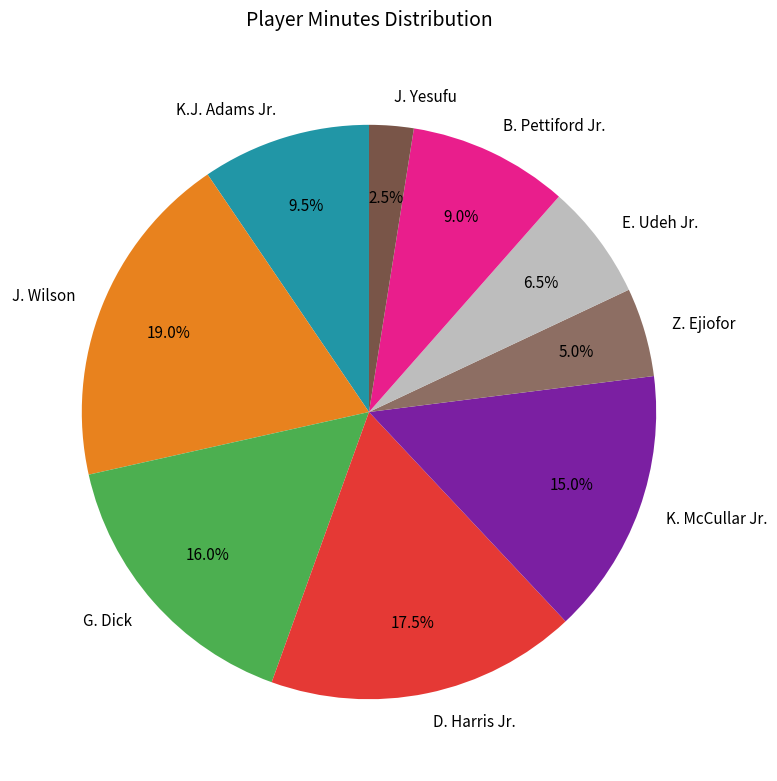

Rank the categories by value from highest to lowest.

J. Wilson, D. Harris Jr., G. Dick, K. McCullar Jr., K.J. Adams Jr., B. Pettiford Jr., E. Udeh Jr., Z. Ejiofor, J. Yesufu